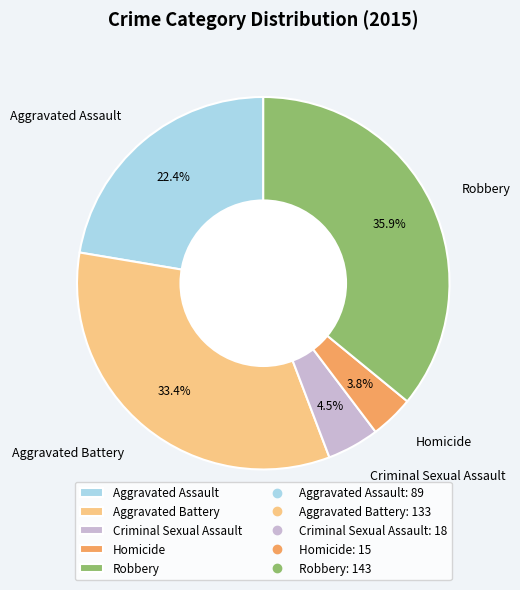

Combined, what portion of the pie is Aggravated Battery and Aggravated Assault?

55.8%